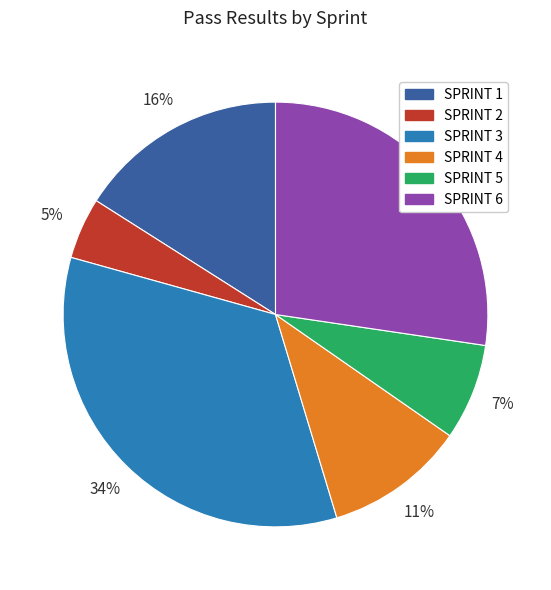

How many slices are in this pie chart?

6